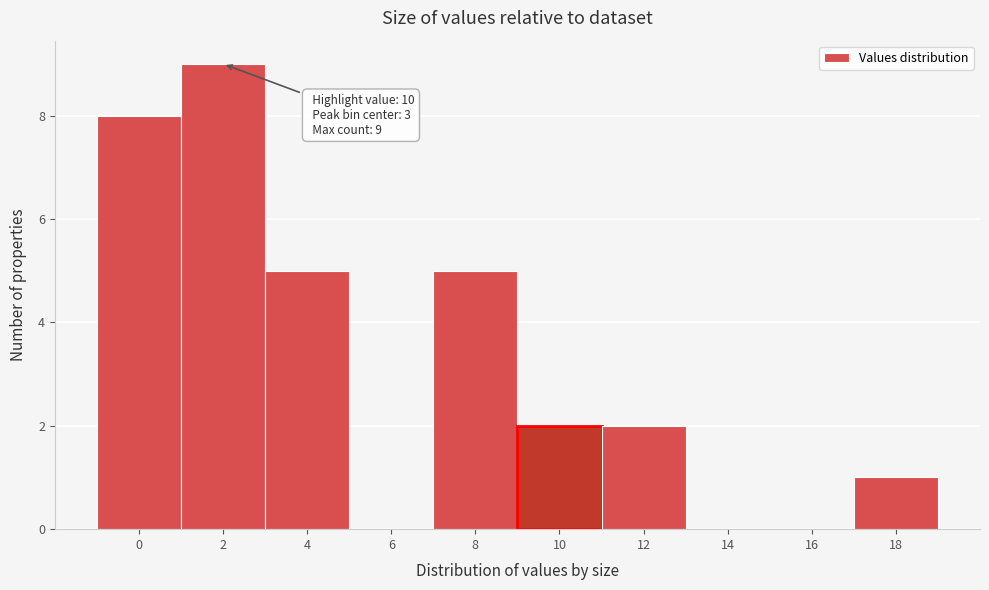

Reading left to right, list all the values displayed in this chart.

0=8	2=9	4=5	6=0	8=5	10=2	12=2	14=0	16=0	18=1